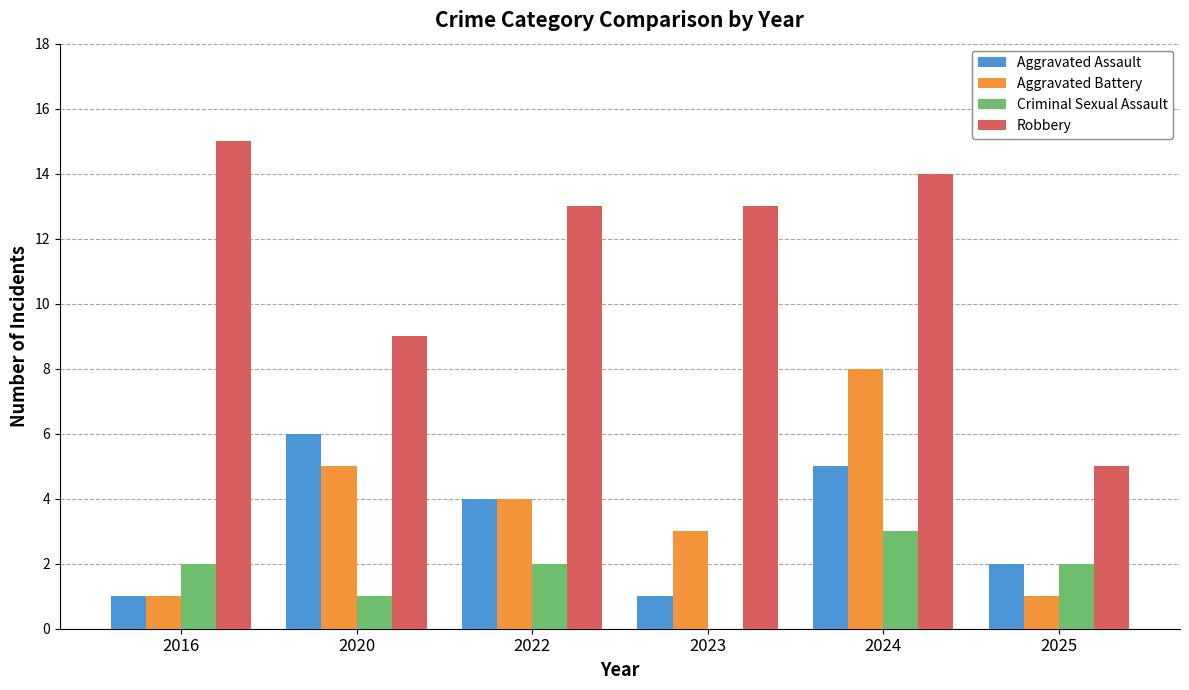

What is the highest value of the Aggravated Battery series?

8